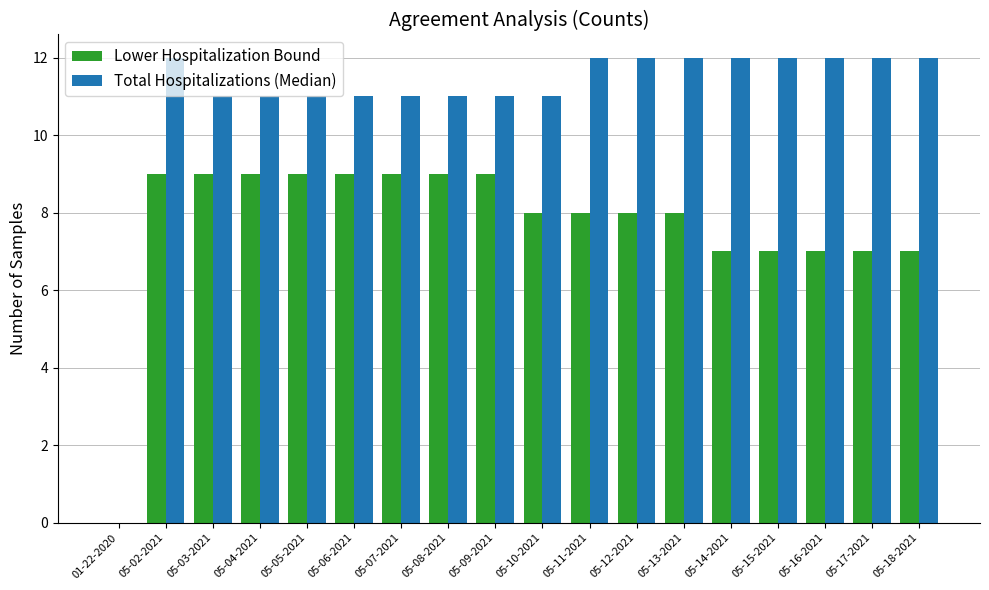

At which category is the sum across all series the highest?

05-02-2021